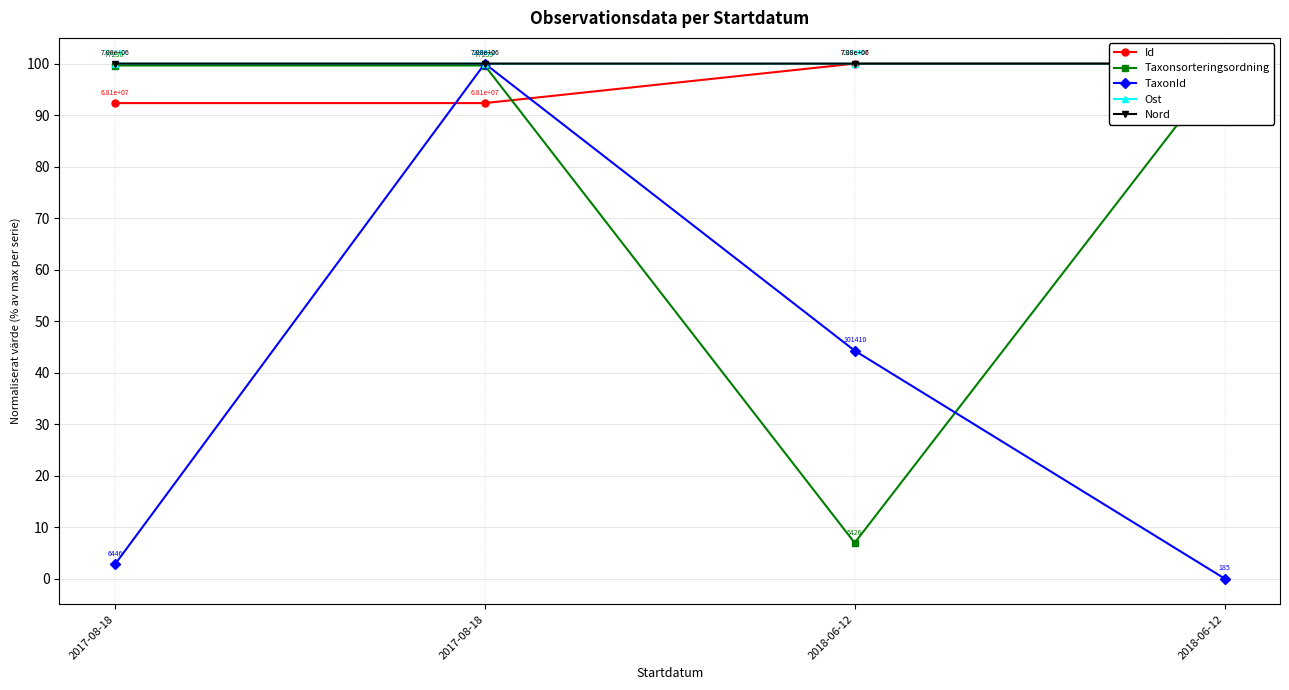

At how many categories does at least one series exceed 63?

4